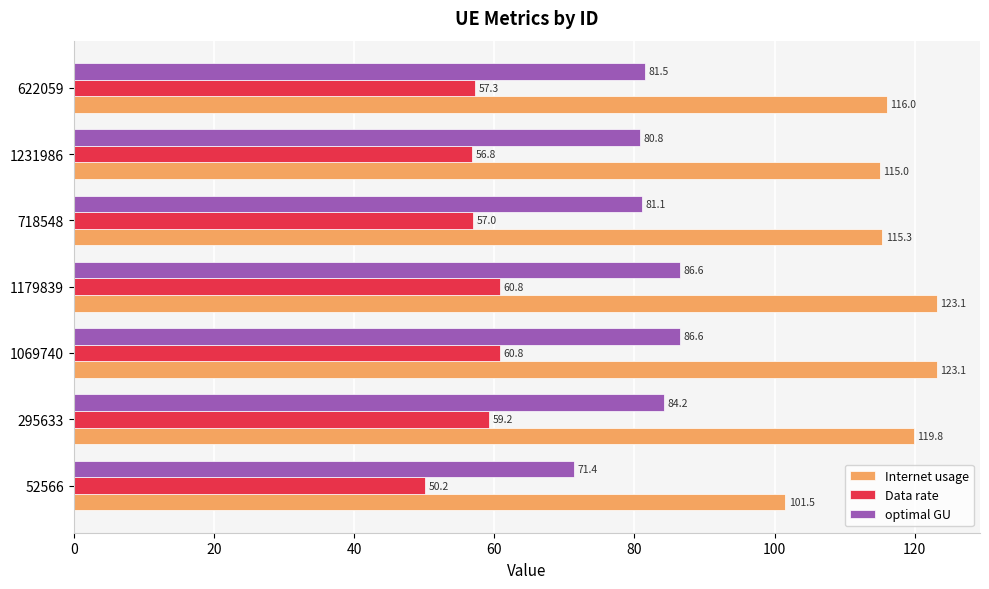

At which label is Data rate closest to 55?

1231986